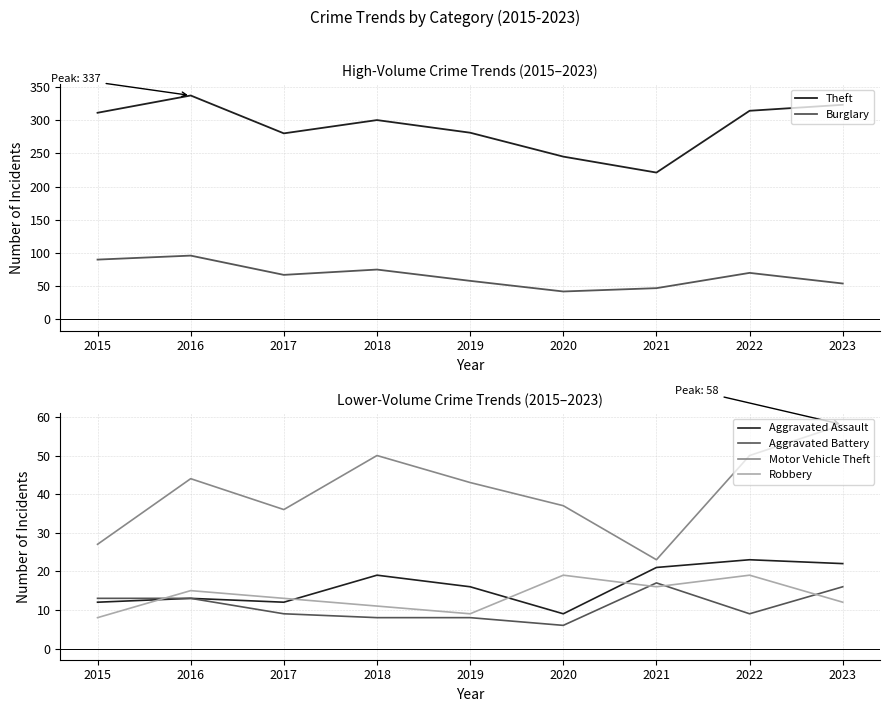

List the series in order of their peak value, lowest first.

Aggravated Battery, Robbery, Aggravated Assault, Motor Vehicle Theft, Burglary, Theft